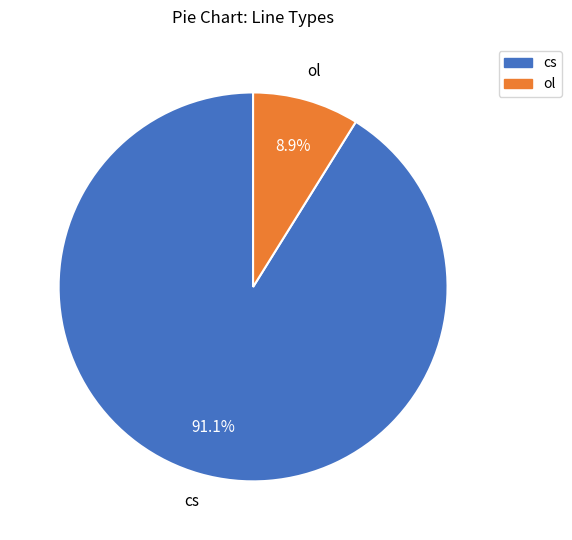

Does any single category account for the majority?

Yes